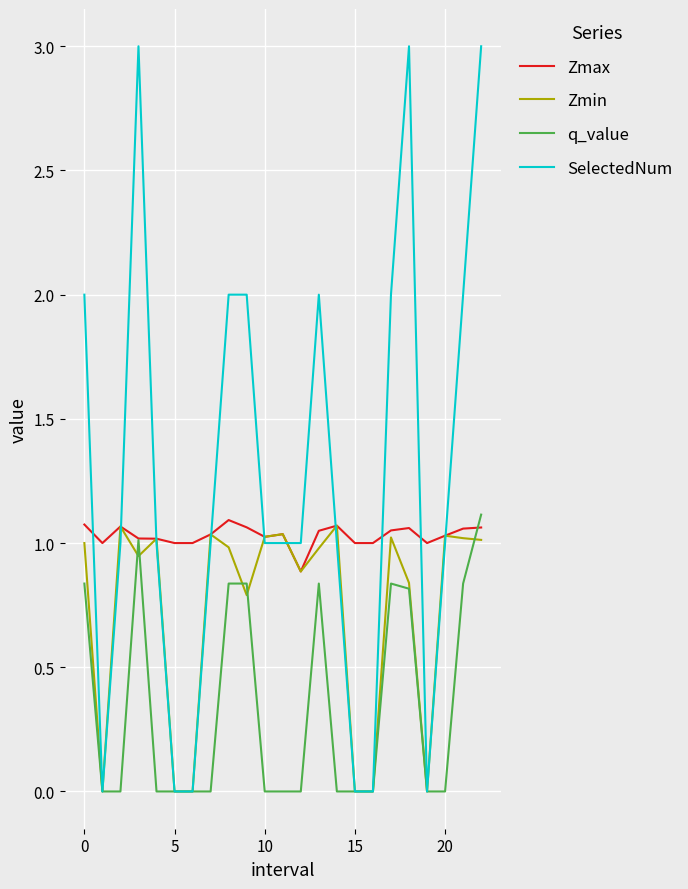

Which series has the largest total across all categories?

SelectedNum